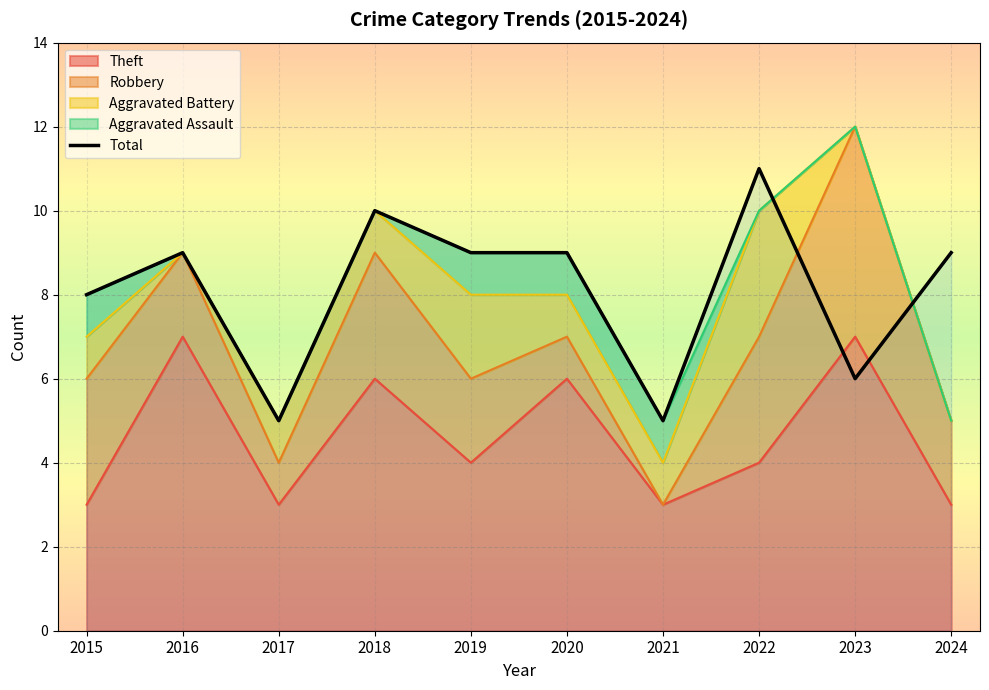

True or false: the data has more than 0 interior local peaks.

True